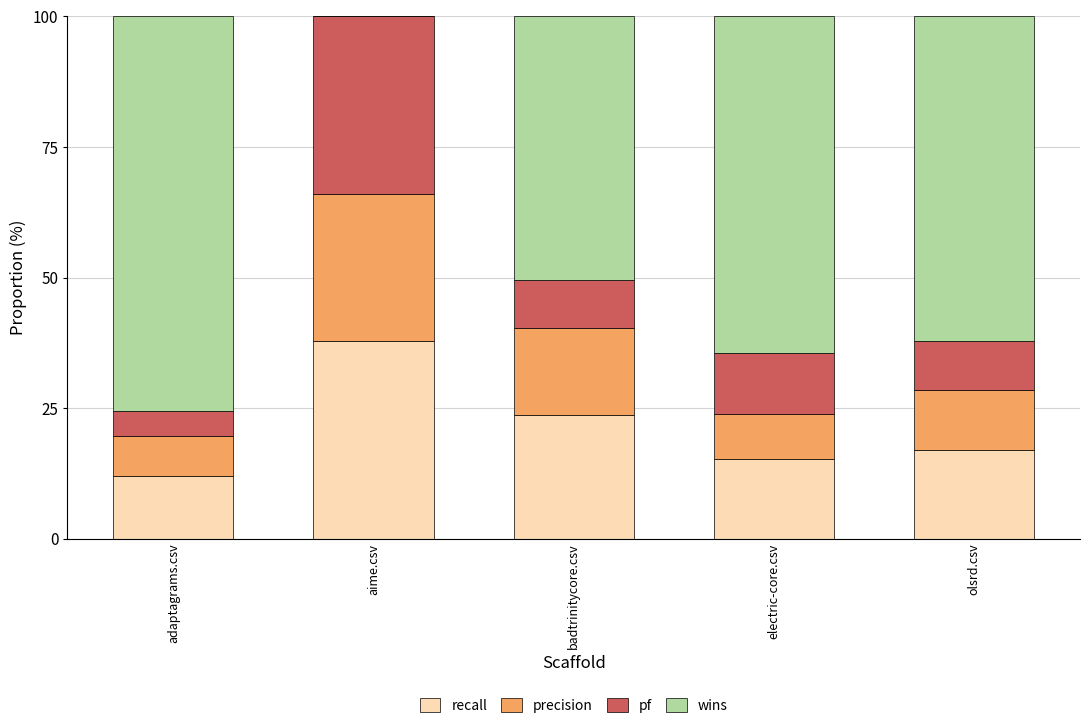

The value of recall at olsrd.csv is 9.9. True or false?

False